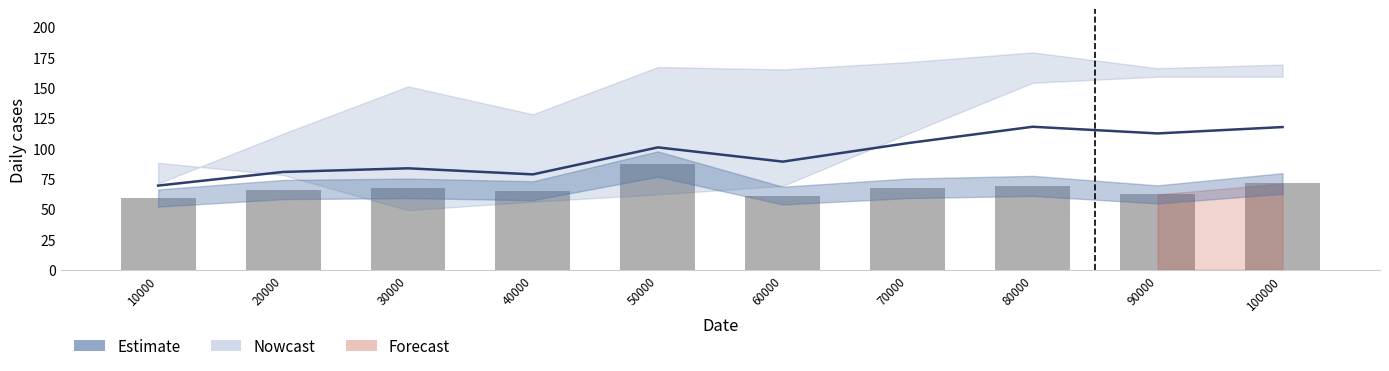

Where does the Estimate line series first go above 100?

50000